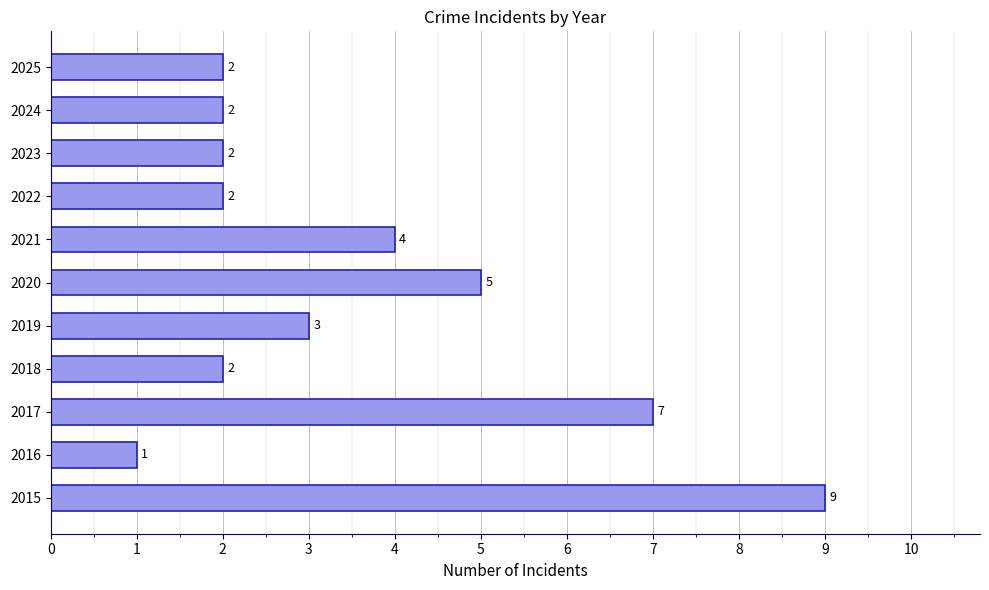

Which label corresponds to the largest value in the chart?

2015